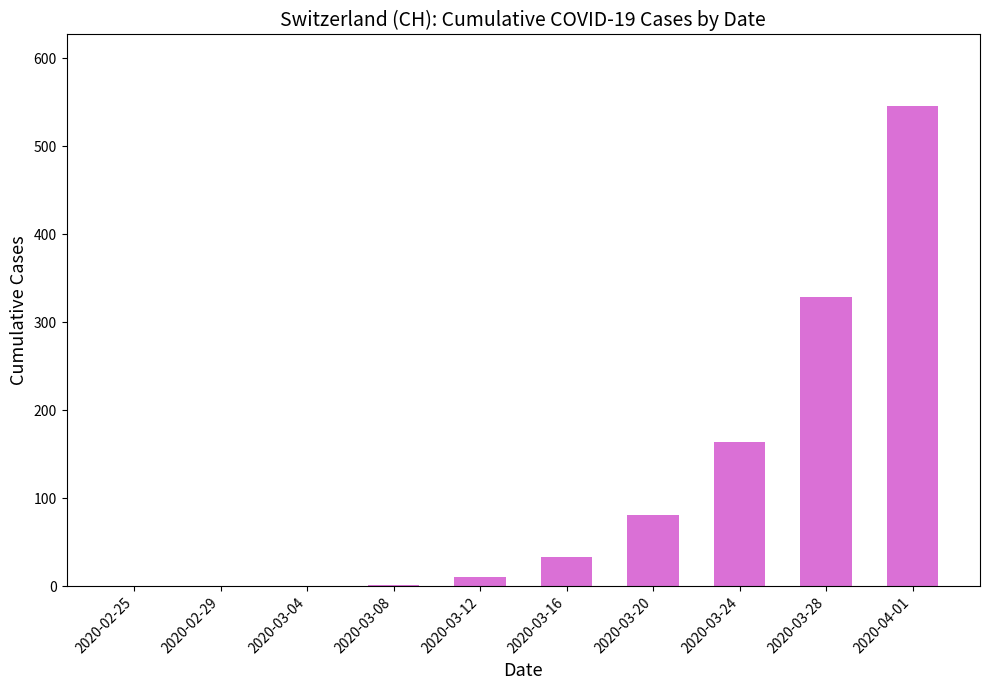

Is it true that the value at 2020-03-04 is 0?

True